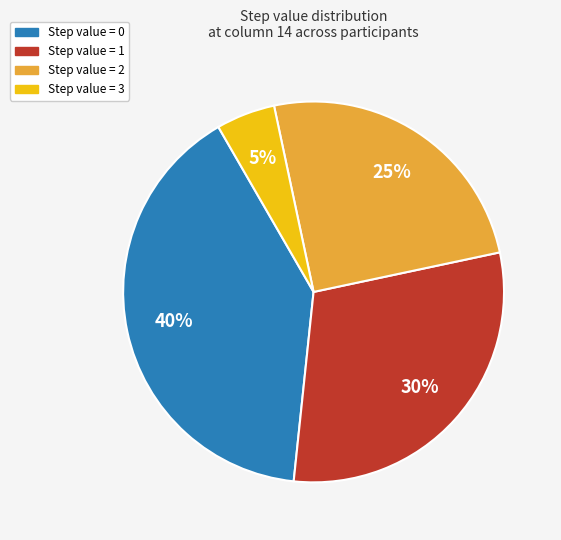

Is there a majority slice in this chart?

No